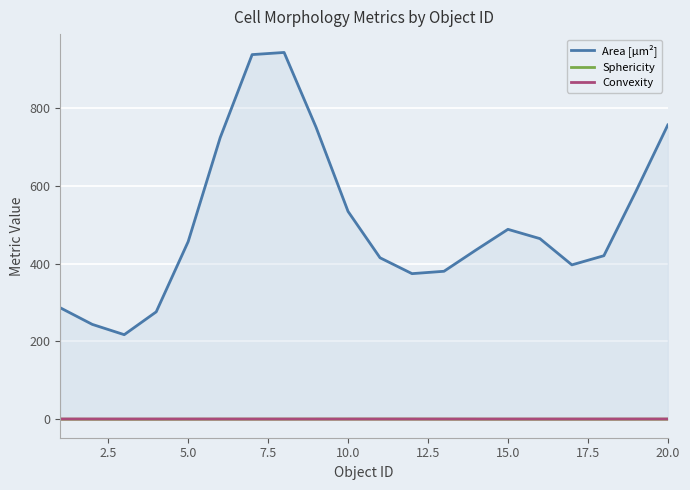

True or false: Area [µm²] and Sphericity cross at least once.

False